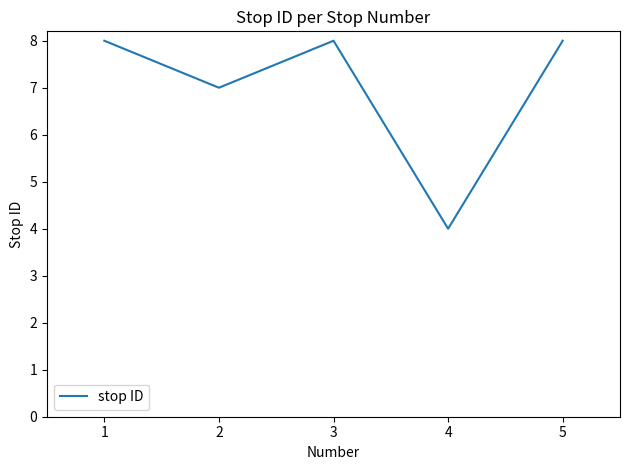

How many interior local valleys (lower than both neighbors) does the data have?

2